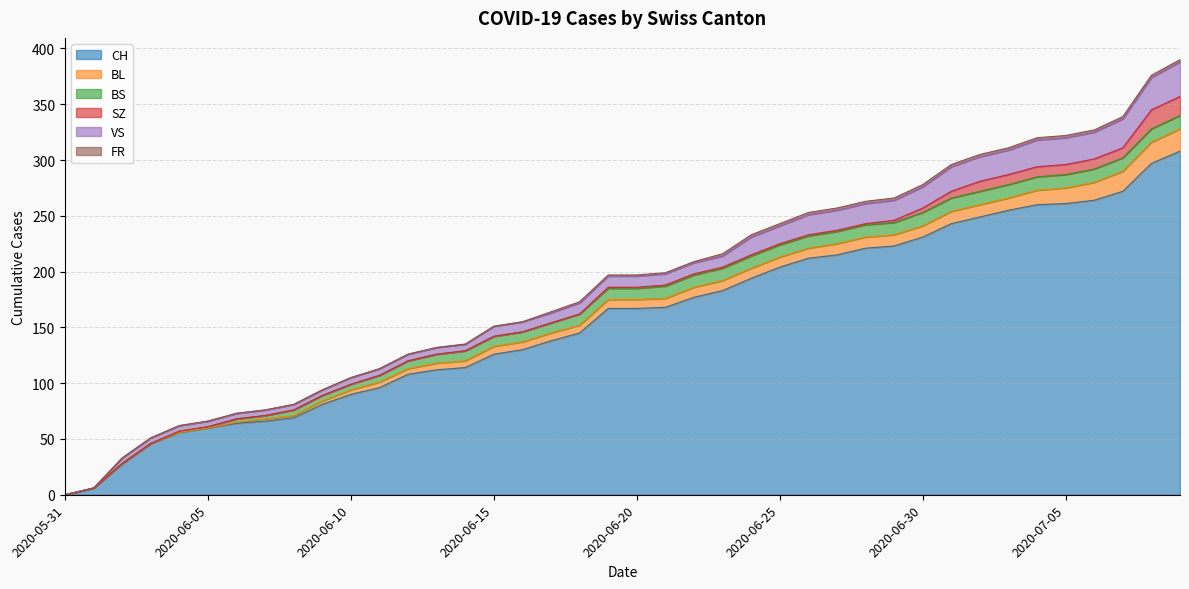

The value of VS at 2020-06-28 is 7. True or false?

False